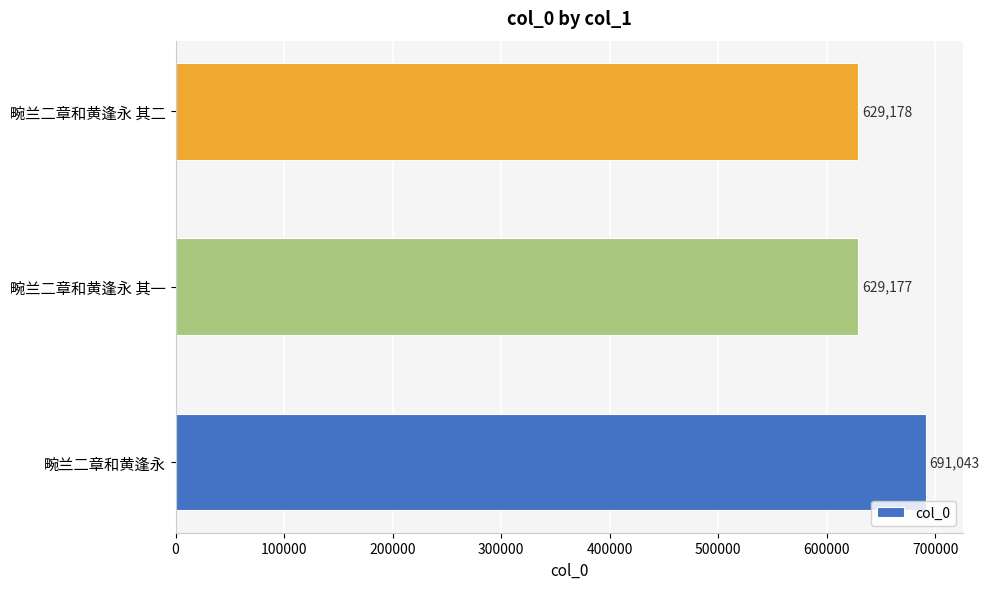

Reading top to bottom, extract all data points from this chart.

畹兰二章和黄逢永 其二=629178	畹兰二章和黄逢永 其一=629177	畹兰二章和黄逢永=691043